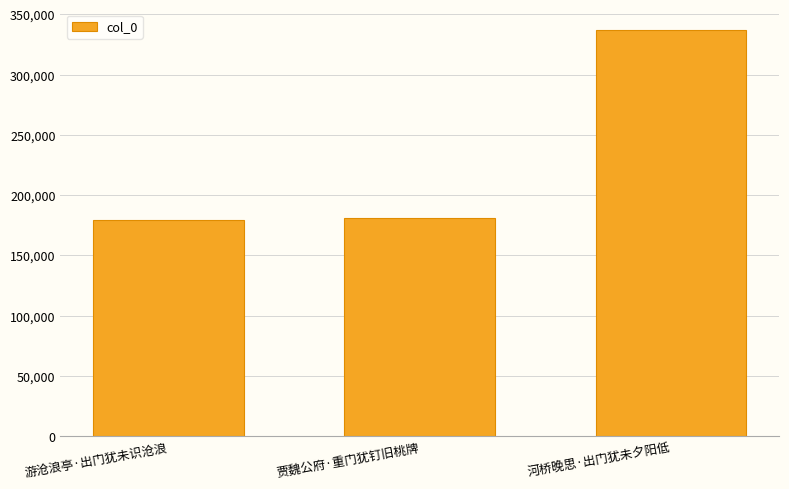

What is the approximate value at 游沧浪亭·出门犹未识沧浪?

179083